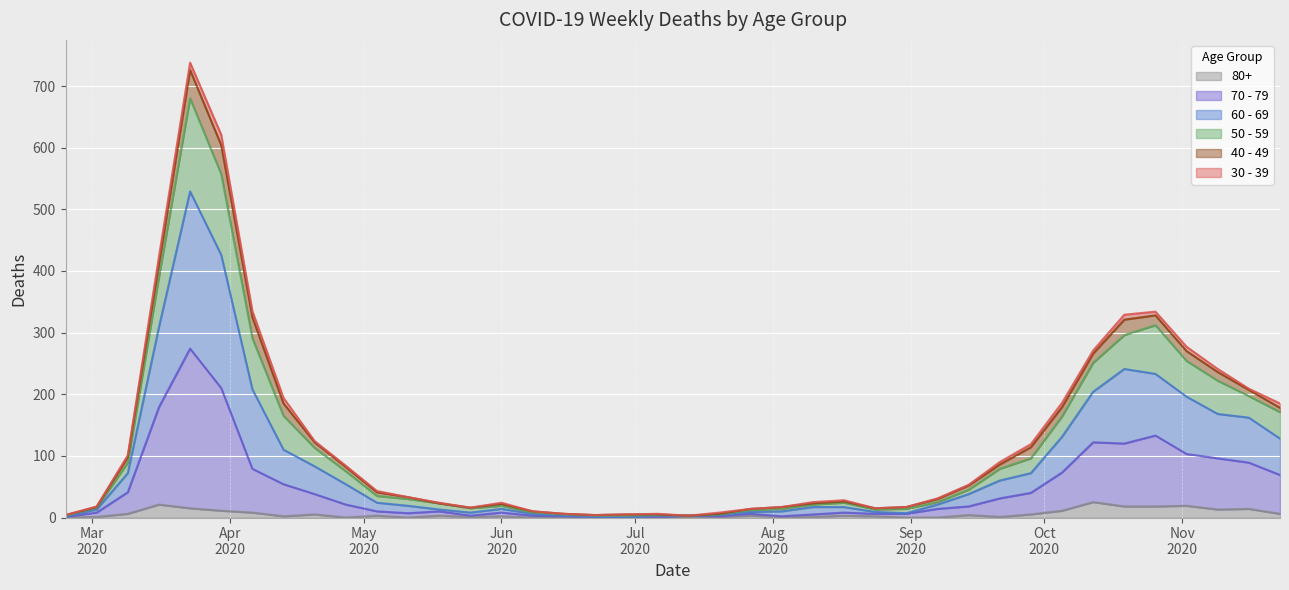

True or false: 70 - 79 has more than 1 interior local peaks.

True